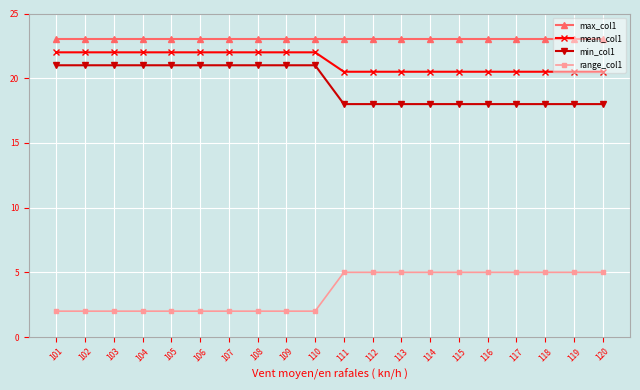

What is the difference between the highest and lowest values at 120?

18.0